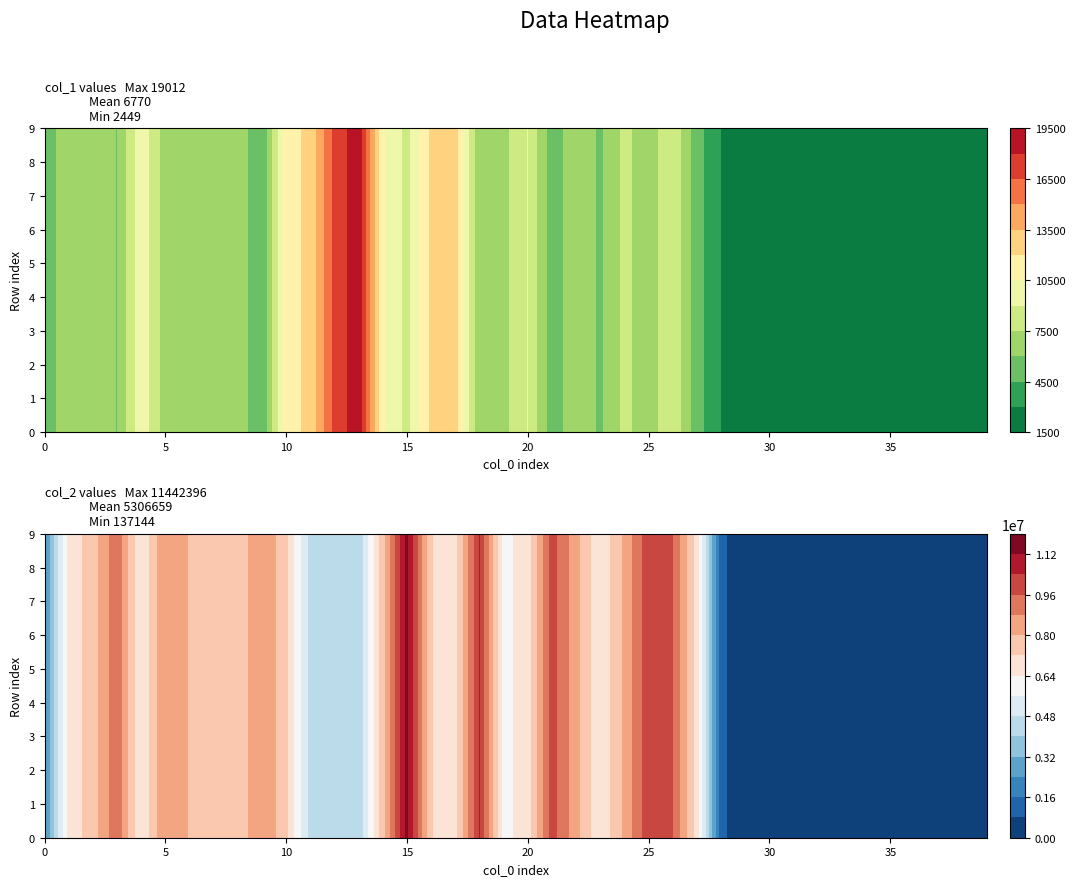

What is the difference between the col_2 values at 14 and 31?

7569852